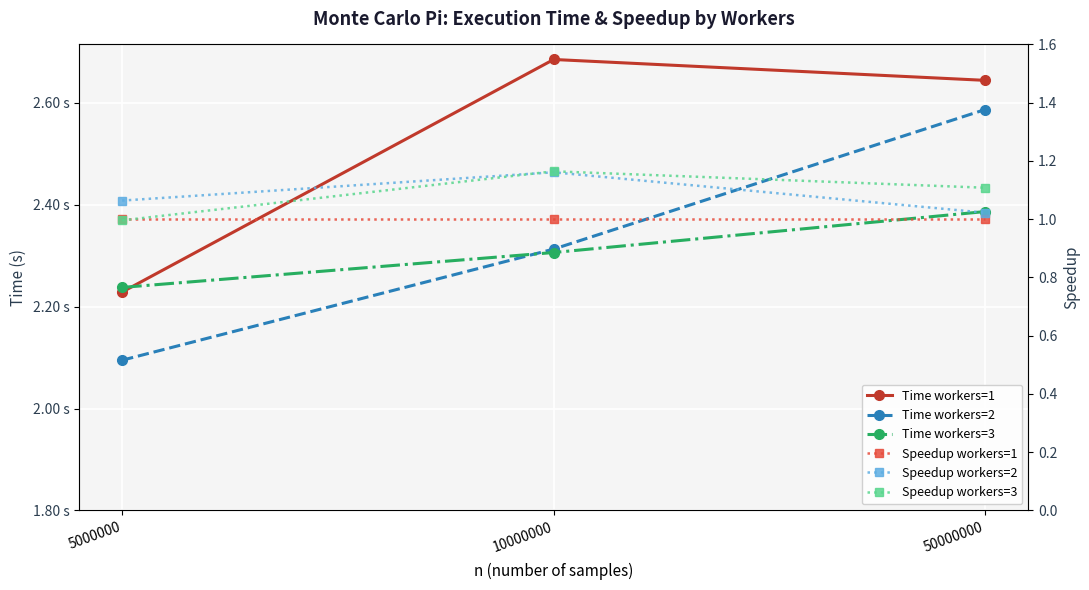

List the series in order of their peak value, lowest first.

Speedup workers=1, Speedup workers=2, Speedup workers=3, Time workers=3, Time workers=2, Time workers=1